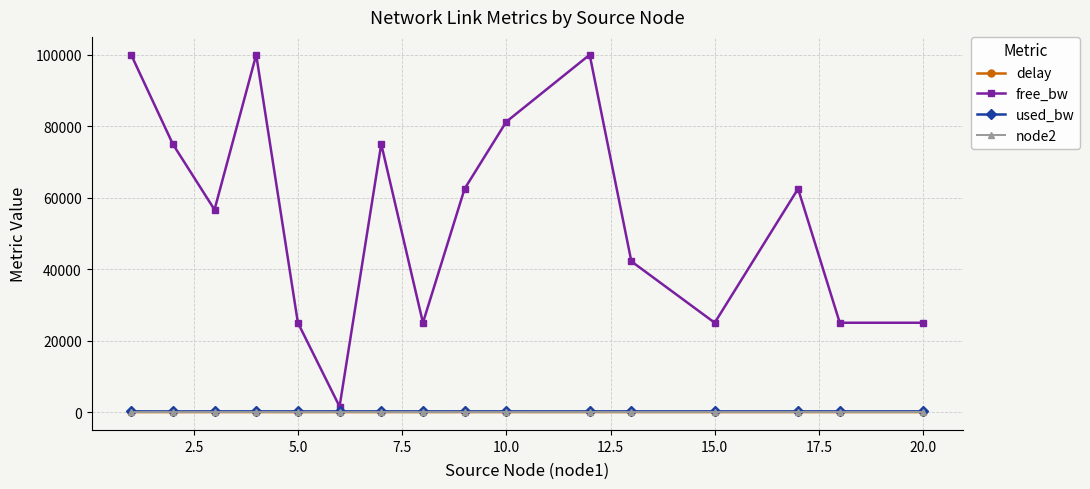

Which series has the widest spread of values?

free_bw